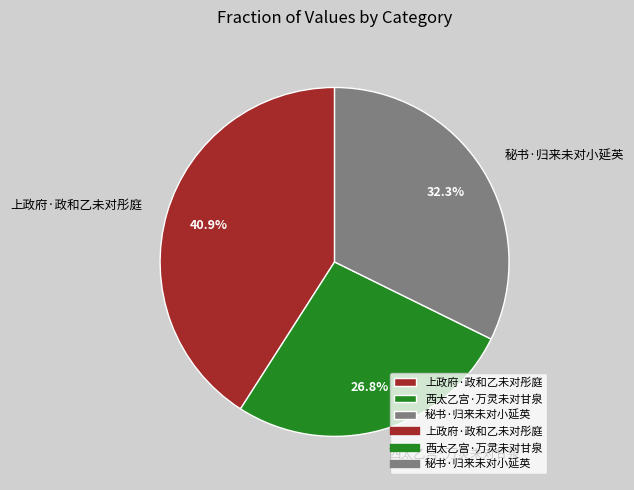

What is the largest slice in the pie chart?

上政府·政和乙未对彤庭